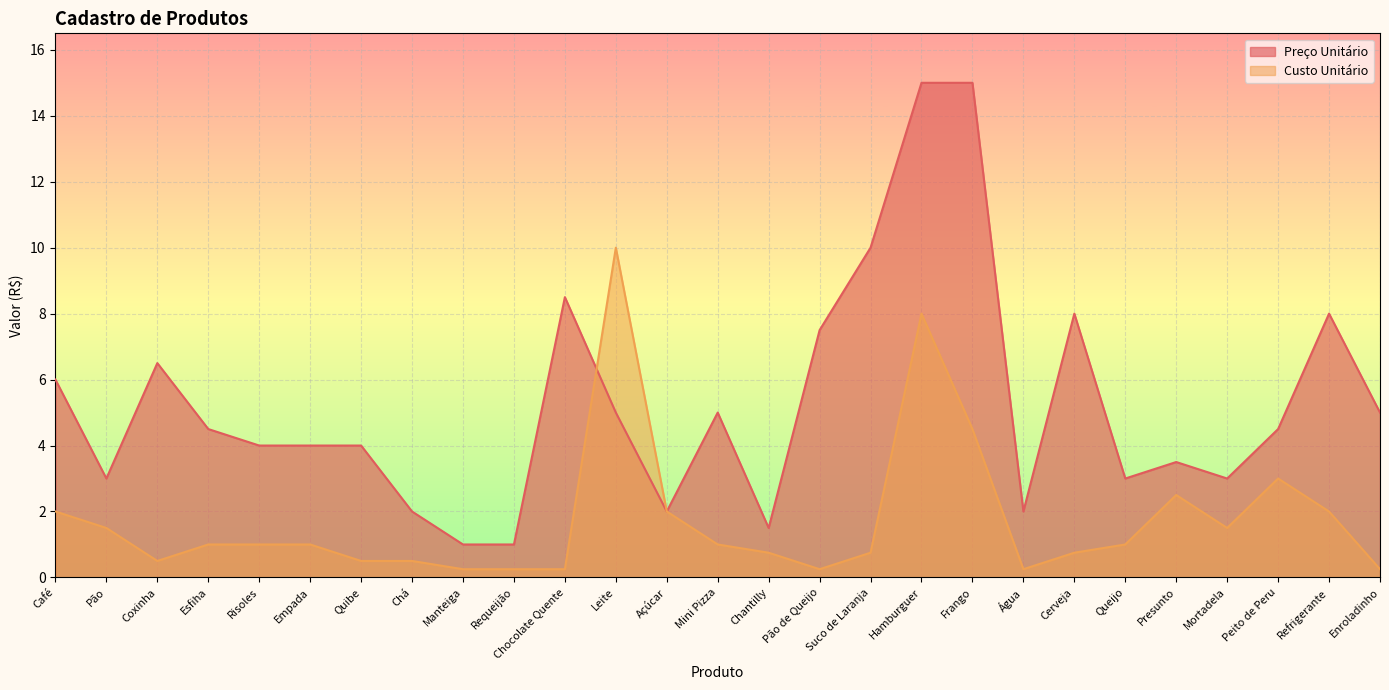

What is the spread (max minus min) of values at Coxinha?

6.0